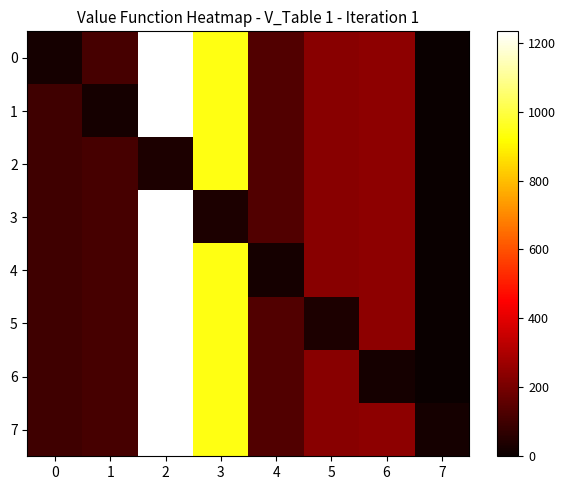

At how many categories does at least one series exceed 1219?

1